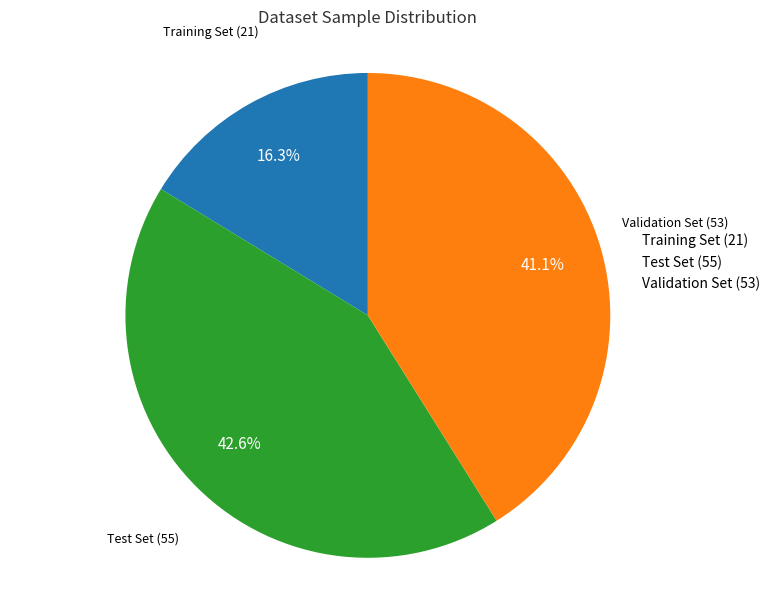

How many segments does this pie chart have?

3